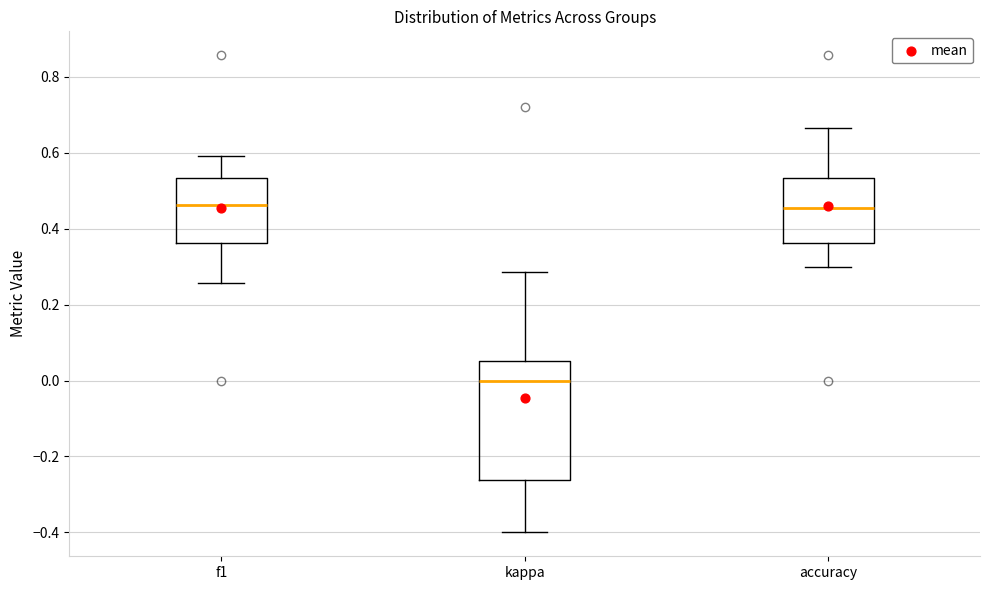

Which box is the tallest, from its lower edge to its upper edge?

kappa